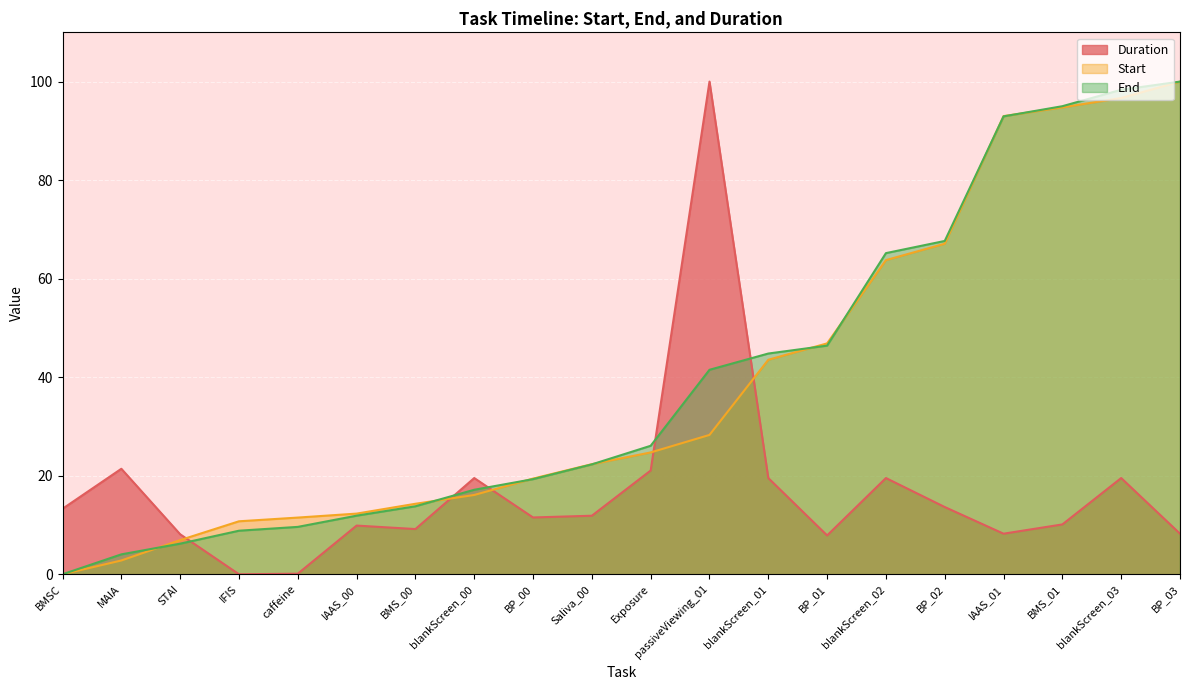

True or false: Duration has more than 1 points higher than both neighbors.

True